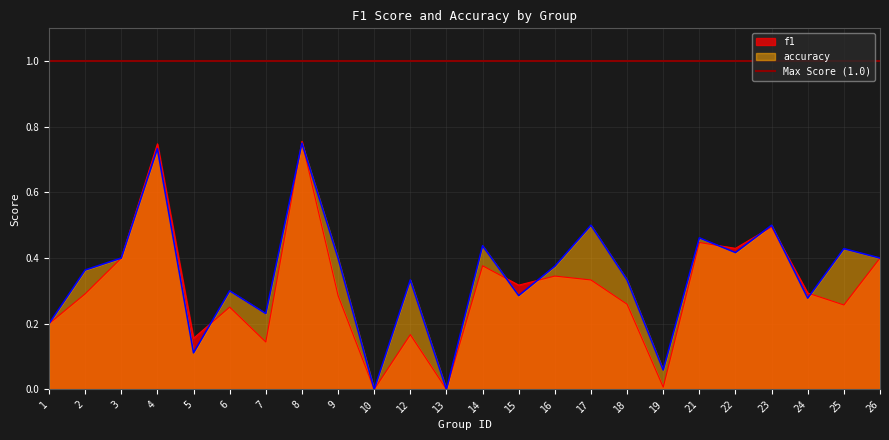

True or false: f1 and accuracy cross at least once.

True